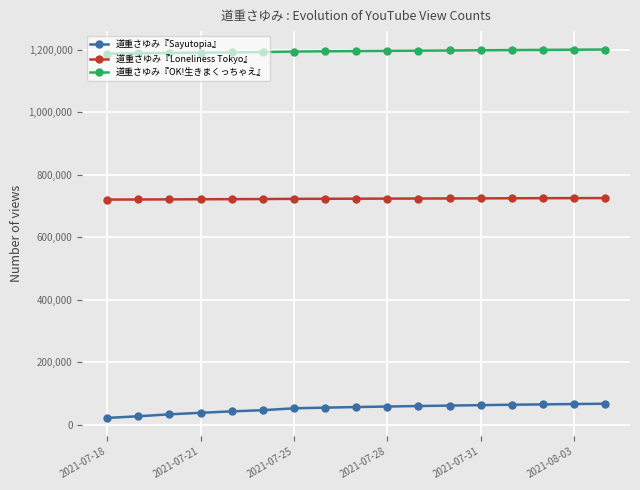

True or false: 道重さゆみ『Loneliness Tokyo』 and 道重さゆみ『OK!生きまくっちゃえ』 cross at least once.

False